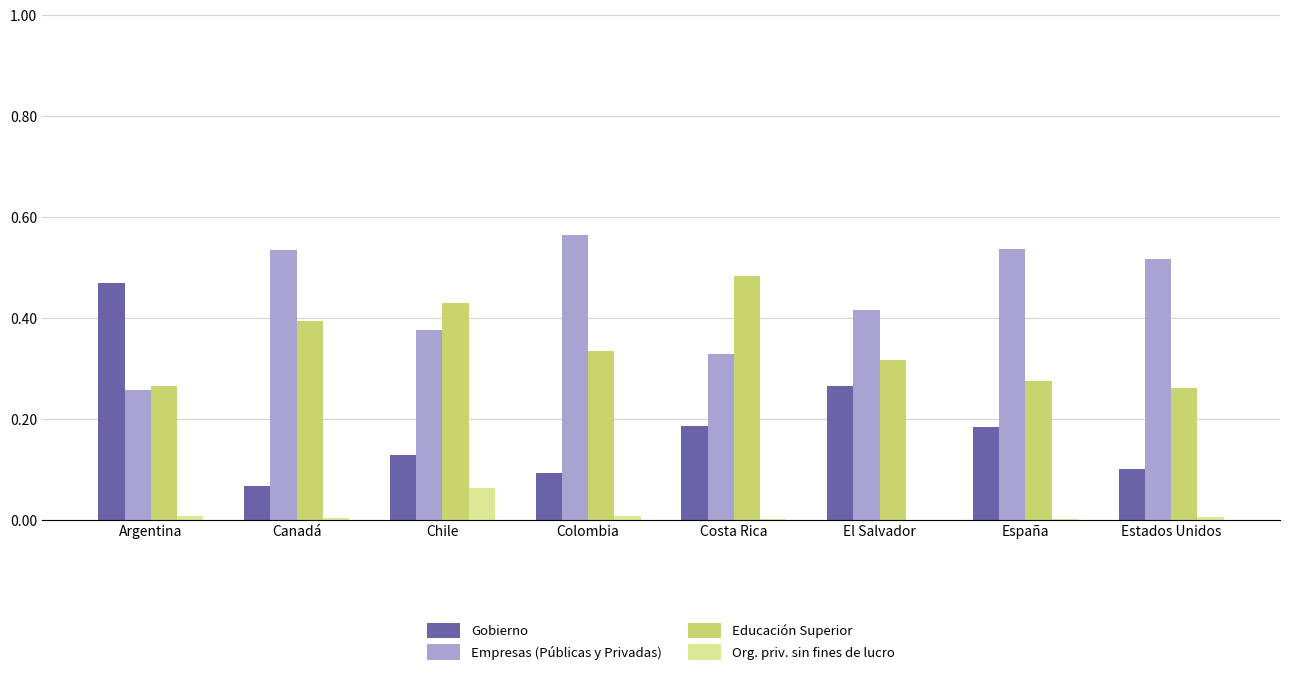

Which series changed the most between Canadá and El Salvador?

Gobierno